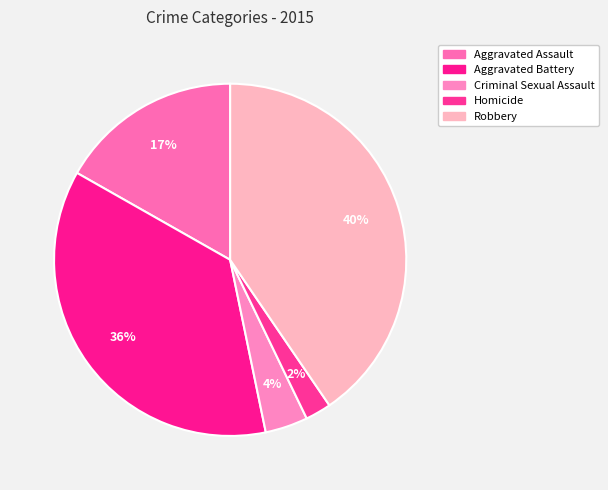

To the nearest percent, what portion does Homicide represent?

2%